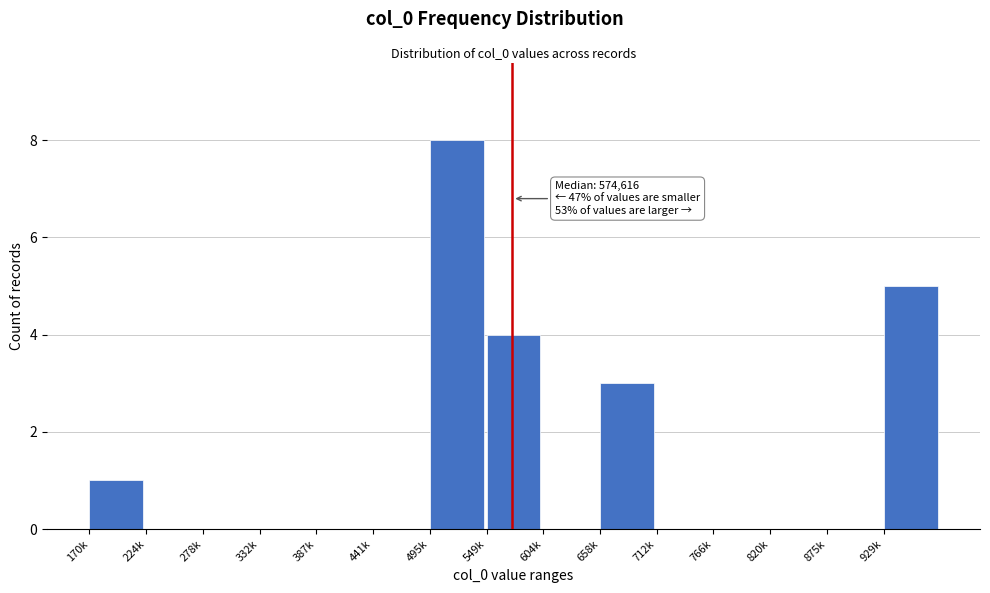

Reading left to right, what are all the values shown in this chart?

170k=1	224k=0	278k=0	332k=0	387k=0	441k=0	495k=8	549k=4	604k=0	658k=3	712k=0	766k=0	820k=0	875k=0	929k=5